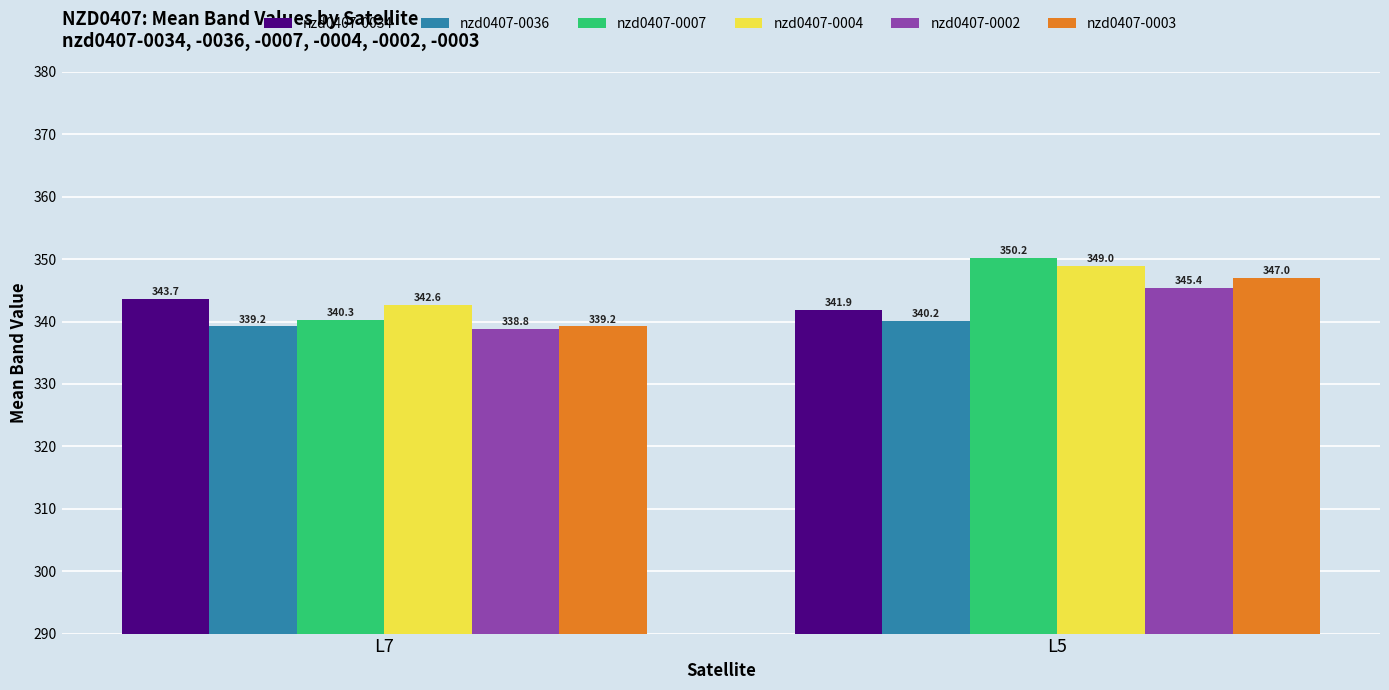

What is the value of the nzd0407-0036 bar at the 2nd from the left?

340.2